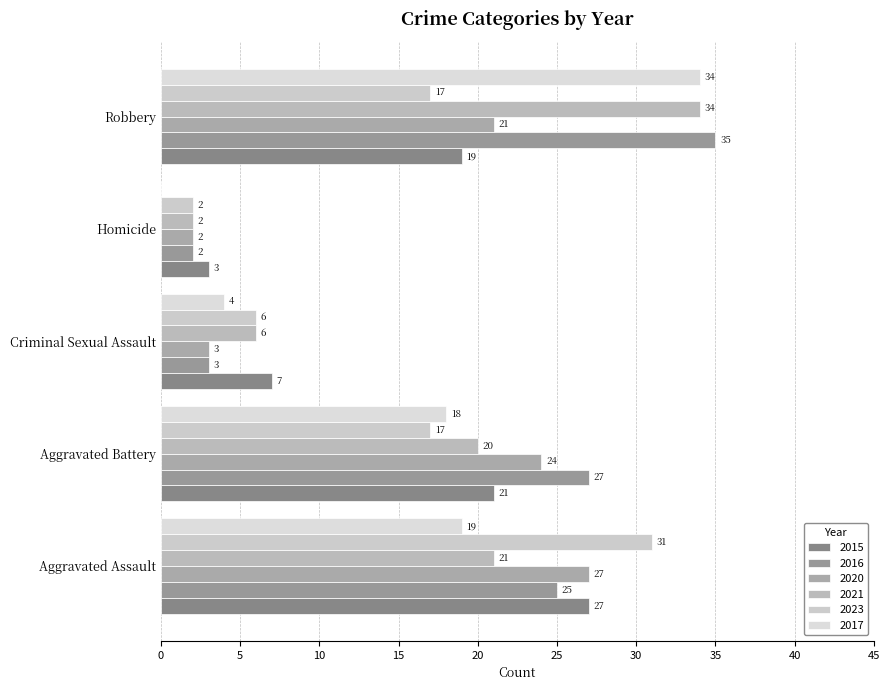

At which category is the sum across all series the highest?

Robbery